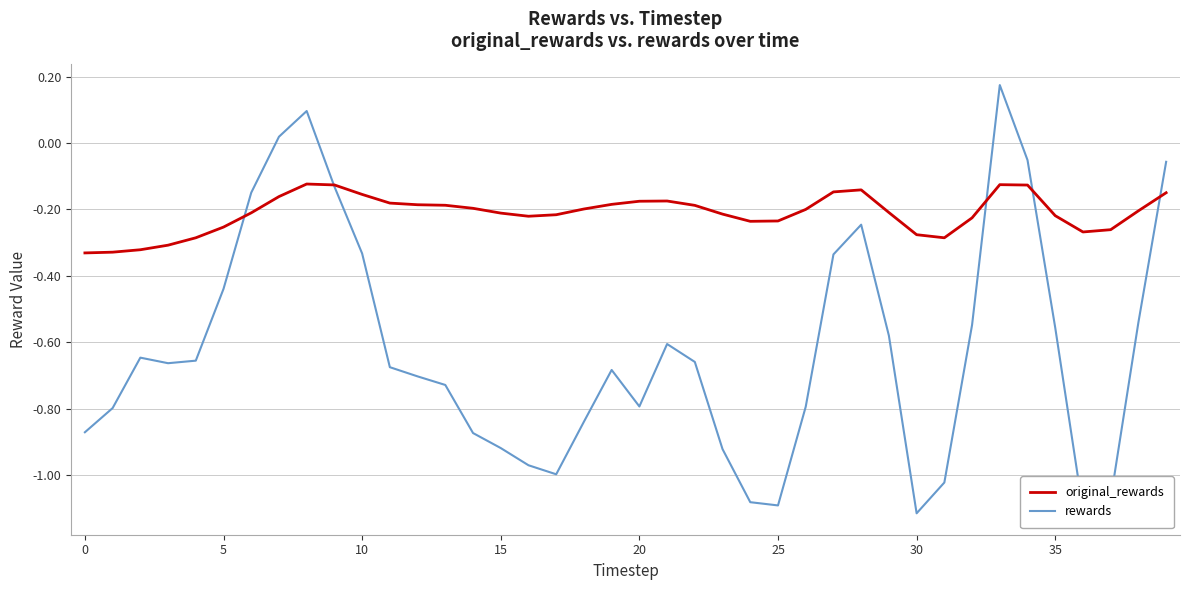

List the series in order of their peak value, lowest first.

original_rewards, rewards